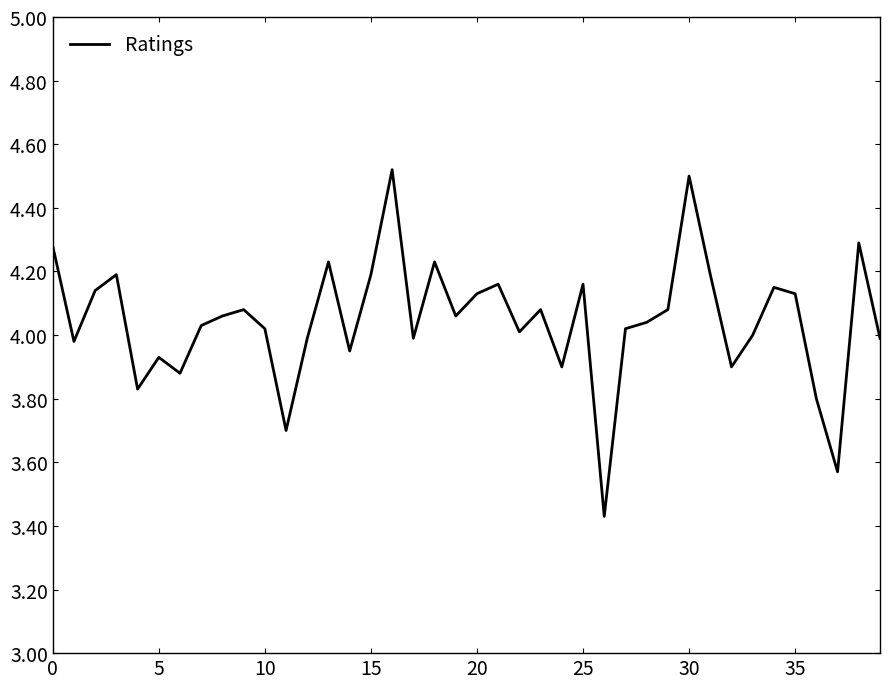

What is the maximum value shown in the chart?

4.5